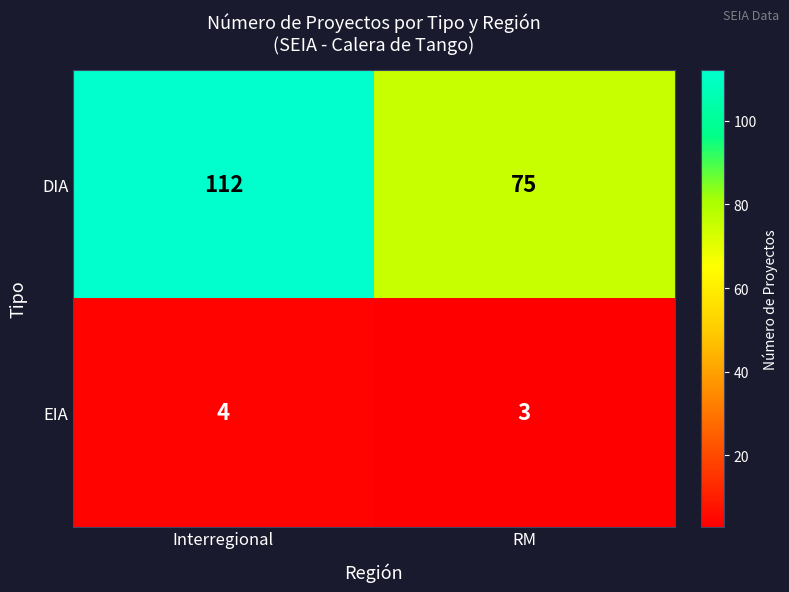

At which label is DIA closest to 93?

RM